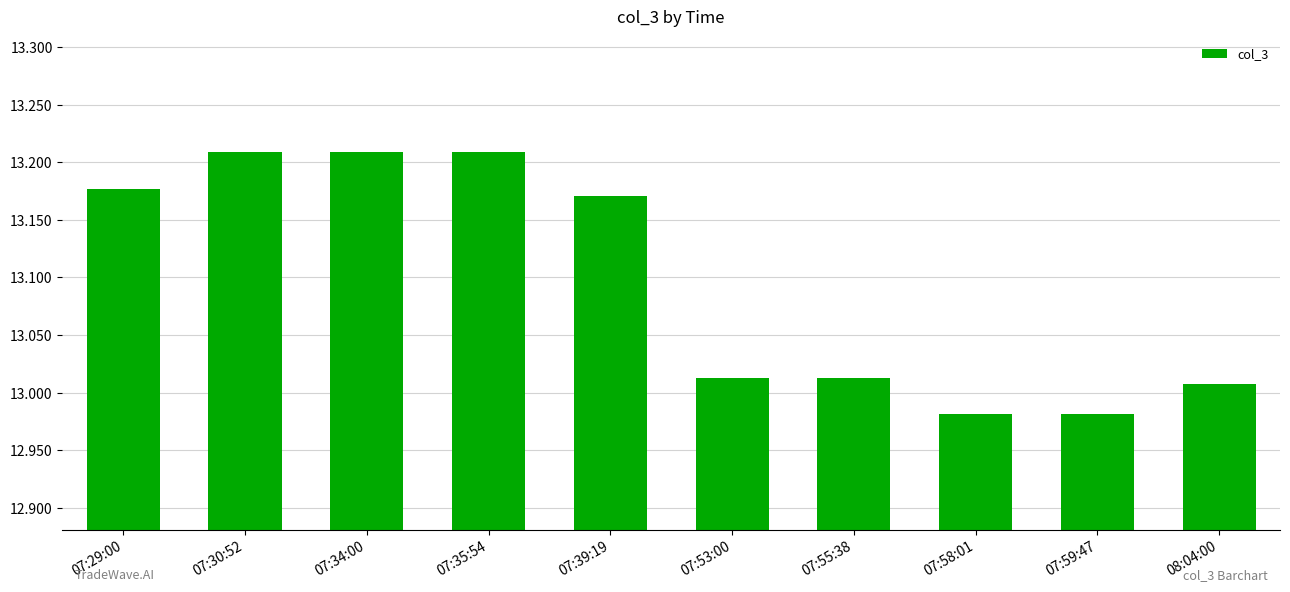

True or false: the data shows 3.8 at 08:04:00.

False